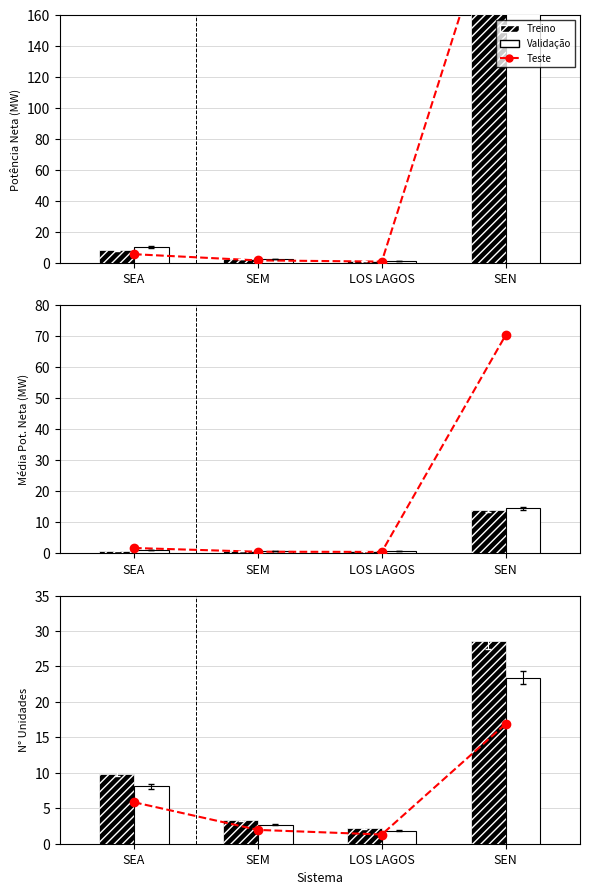

Count the number of data series in this chart.

3